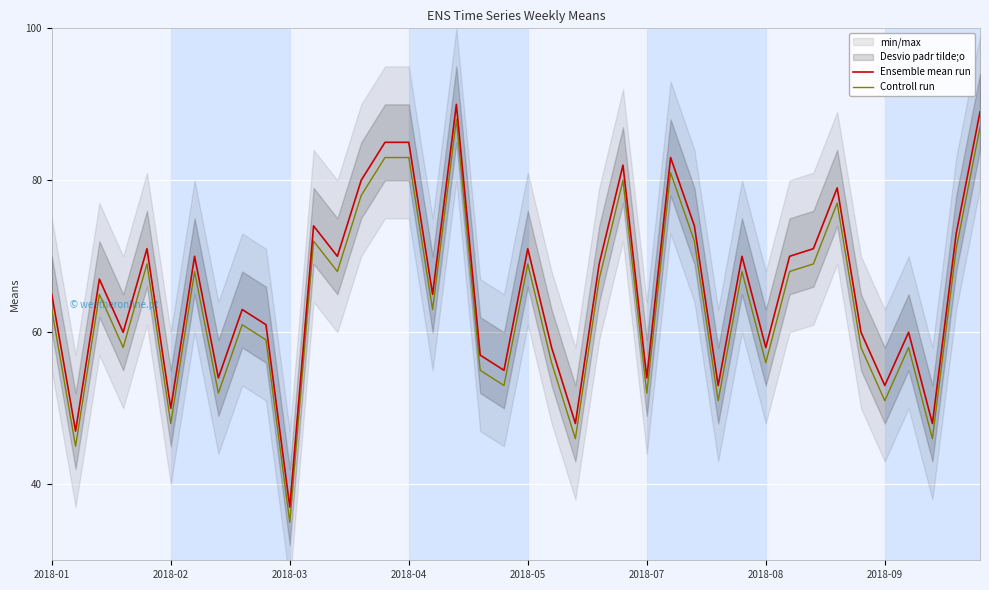

True or false: Ensemble mean run and Controll run intersect in this chart.

False